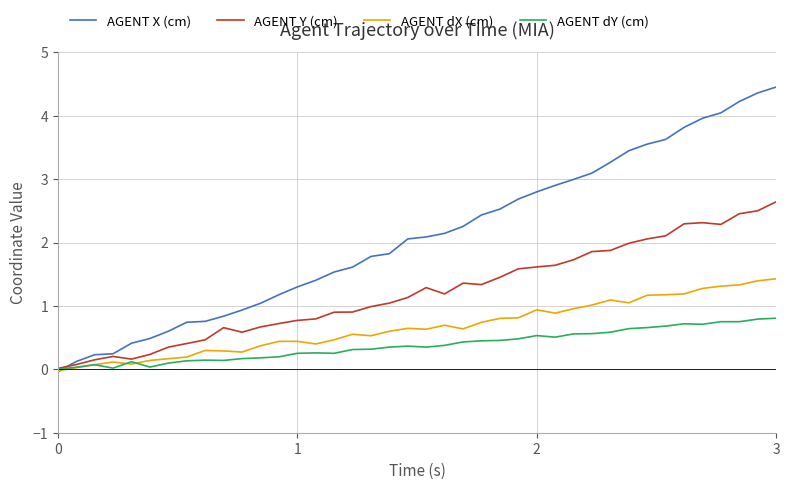

Which series has the largest total across all categories?

AGENT X (cm)